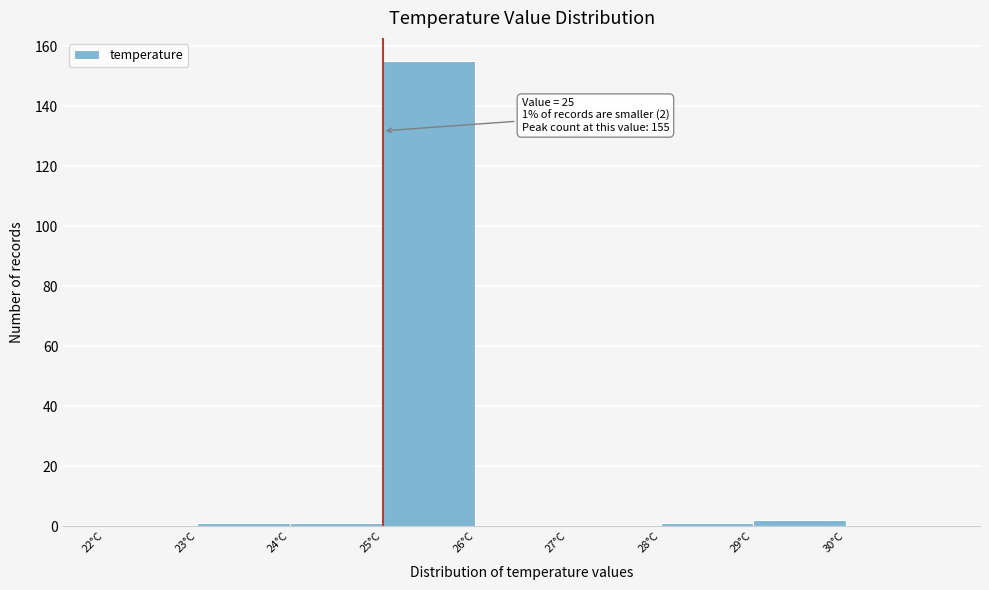

Over which range of the x-axis is the bar tallest?

25 to 26